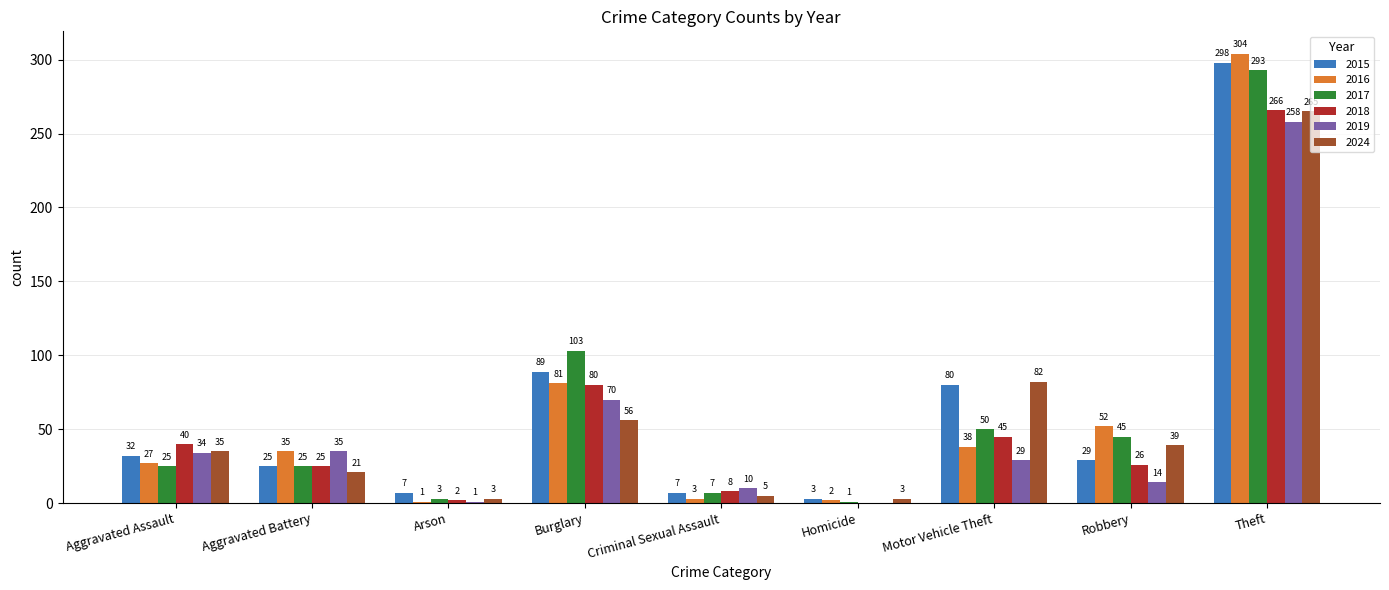

The value of 2015 at Theft is 477. True or false?

False